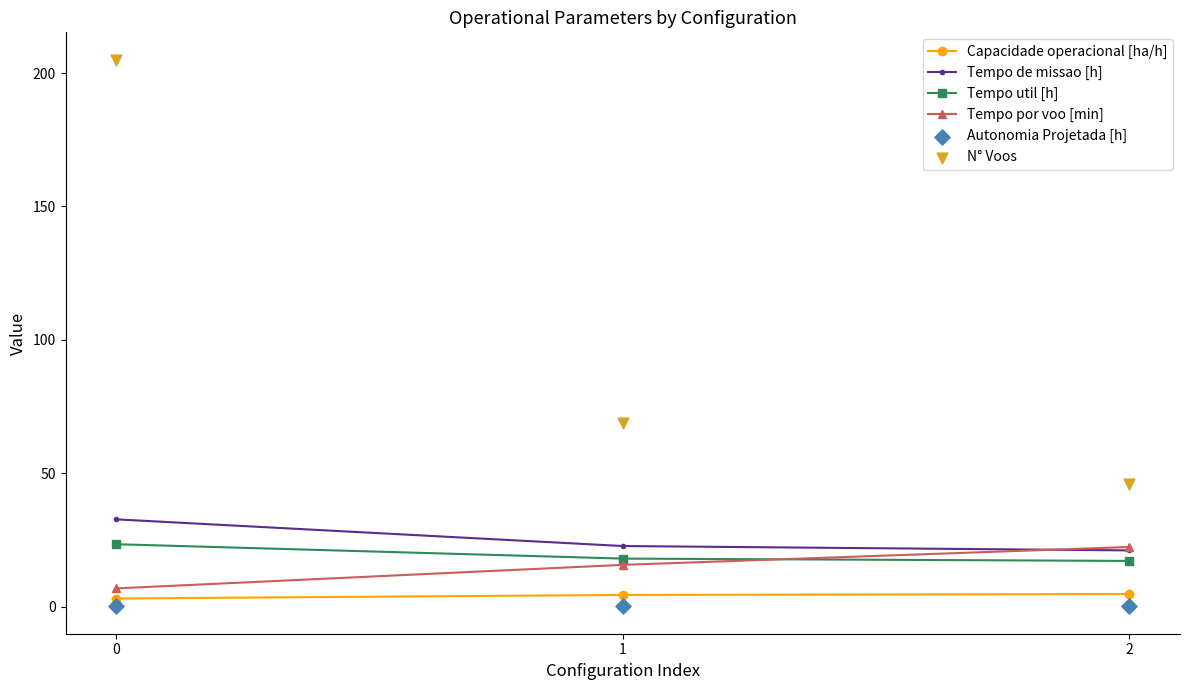

Which series has the largest total across all categories?

N° Voos